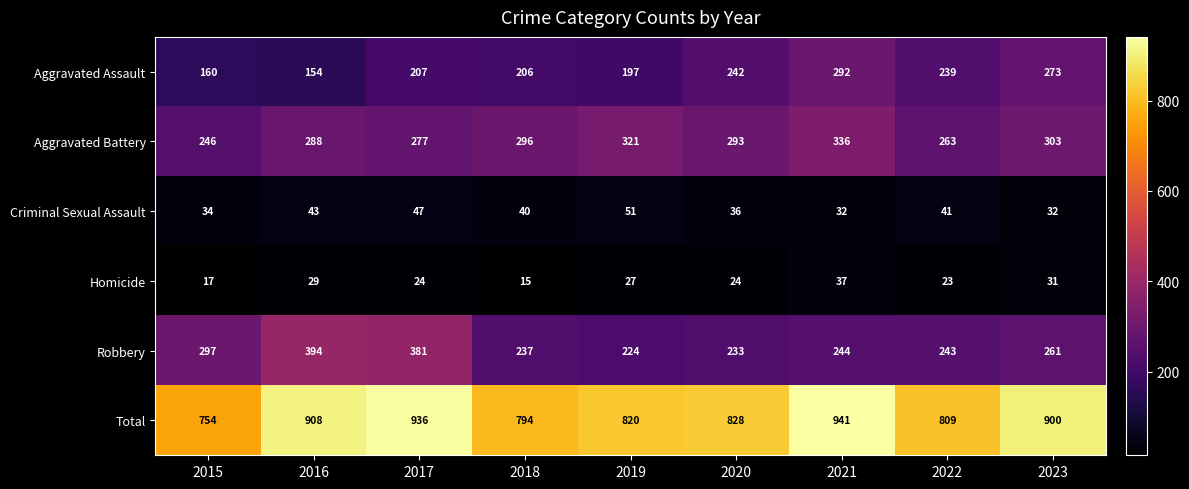

At which label does Robbery first exceed 244?

2015